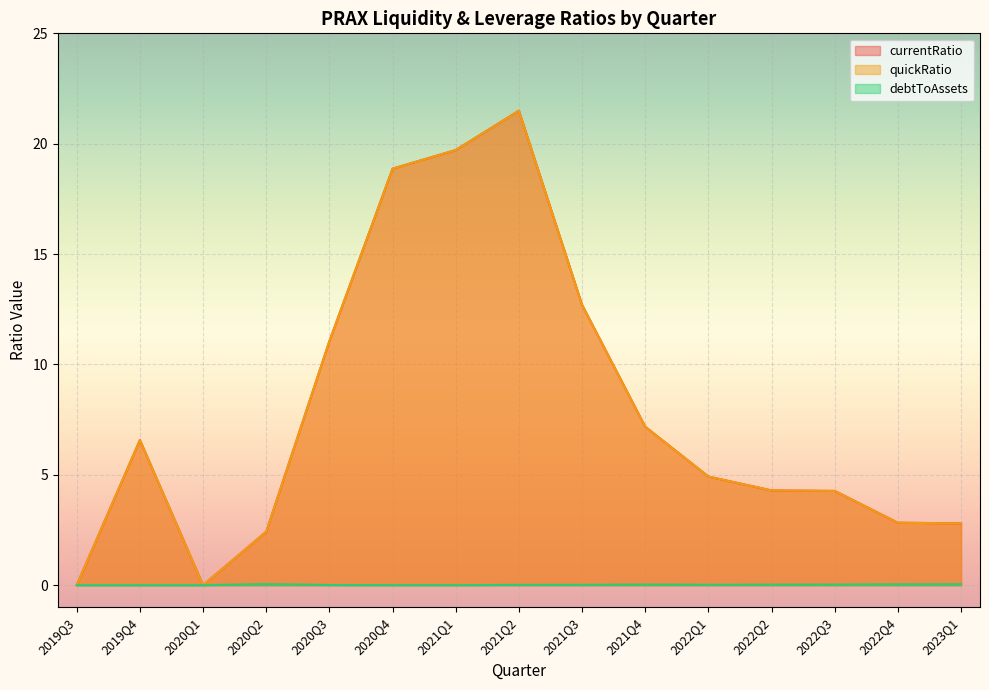

What is the difference between the quickRatio values at 2022Q2 and 2020Q1?

4.3